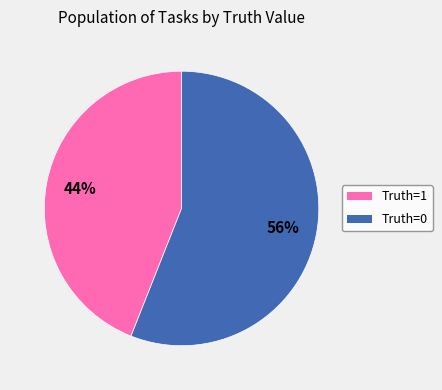

What is the smallest slice in the pie chart?

Truth=1